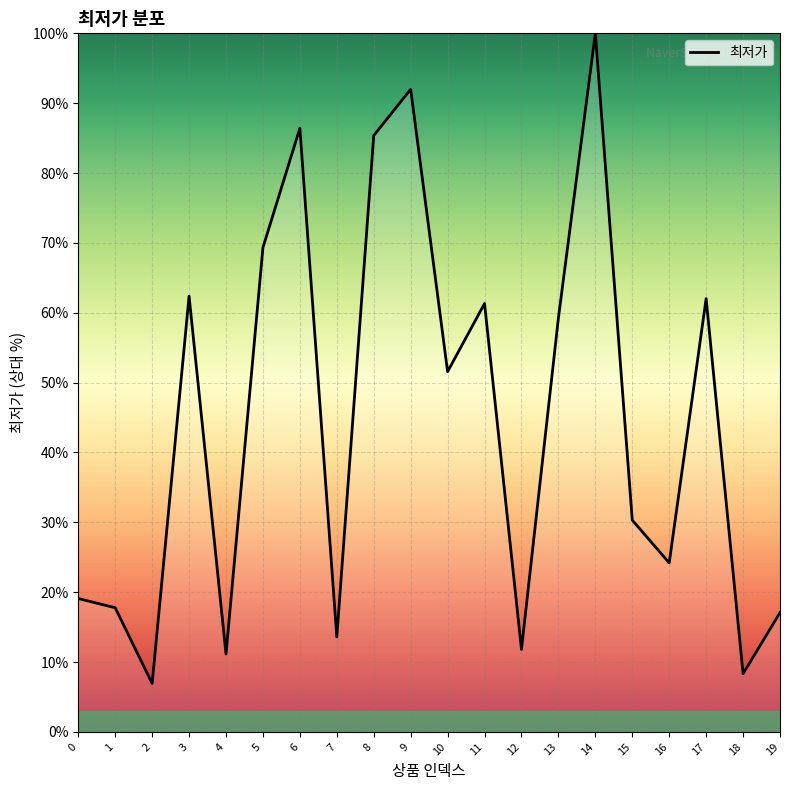

At which category does the data reach its first local valley?

2